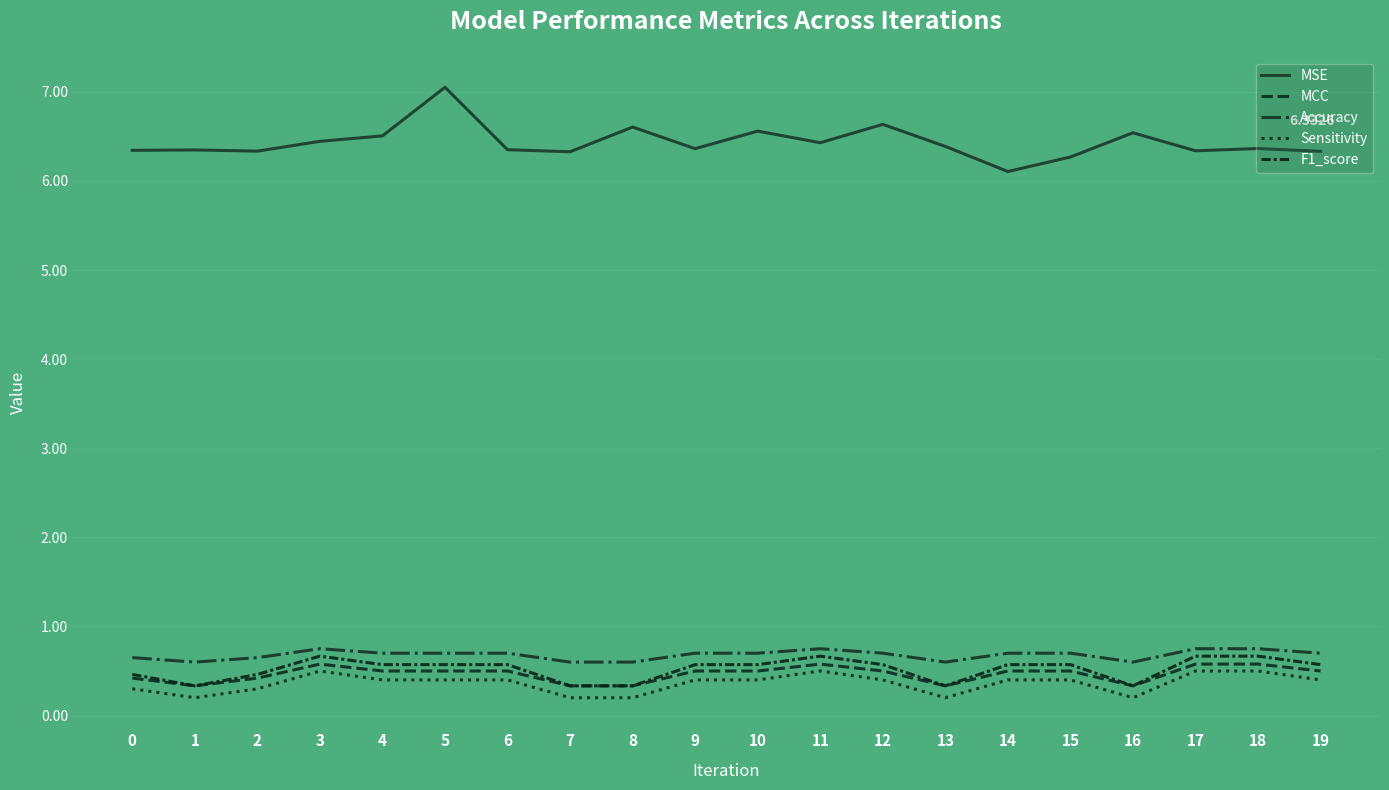

In Sensitivity, how many points are higher than both neighbors (excluding endpoints)?

2